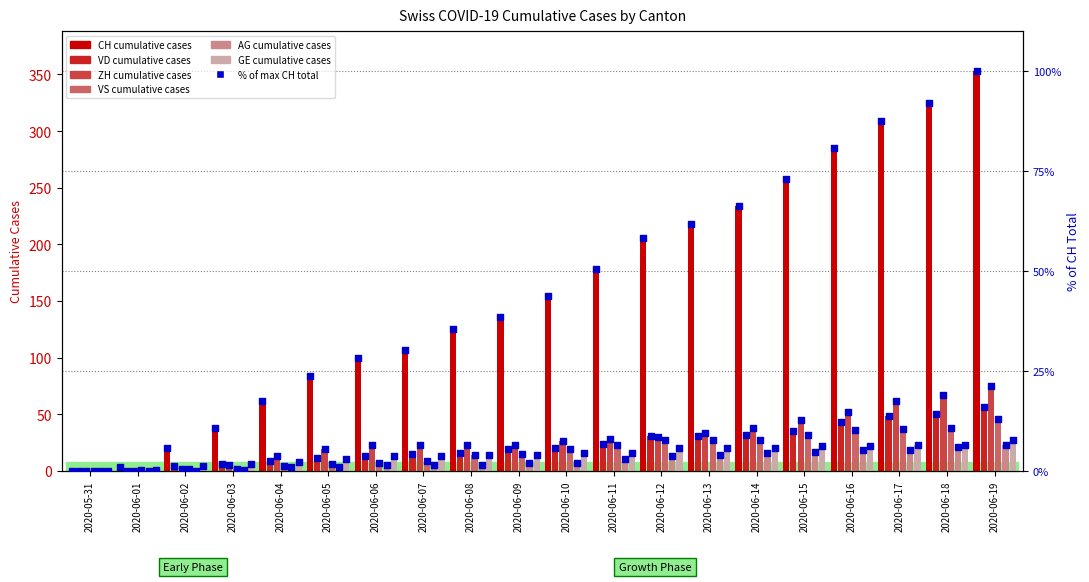

Which series has the largest Y range (max minus min)?

CH